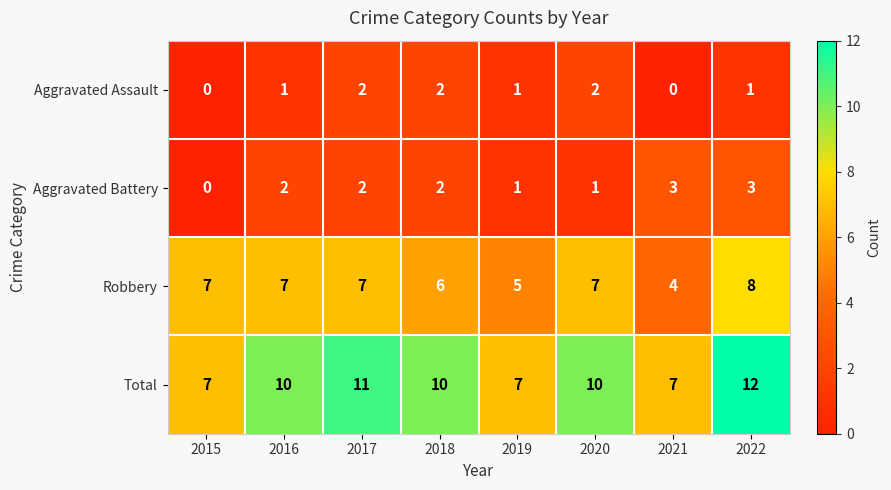

What is the difference between the second highest and second lowest values in the Total series?

4